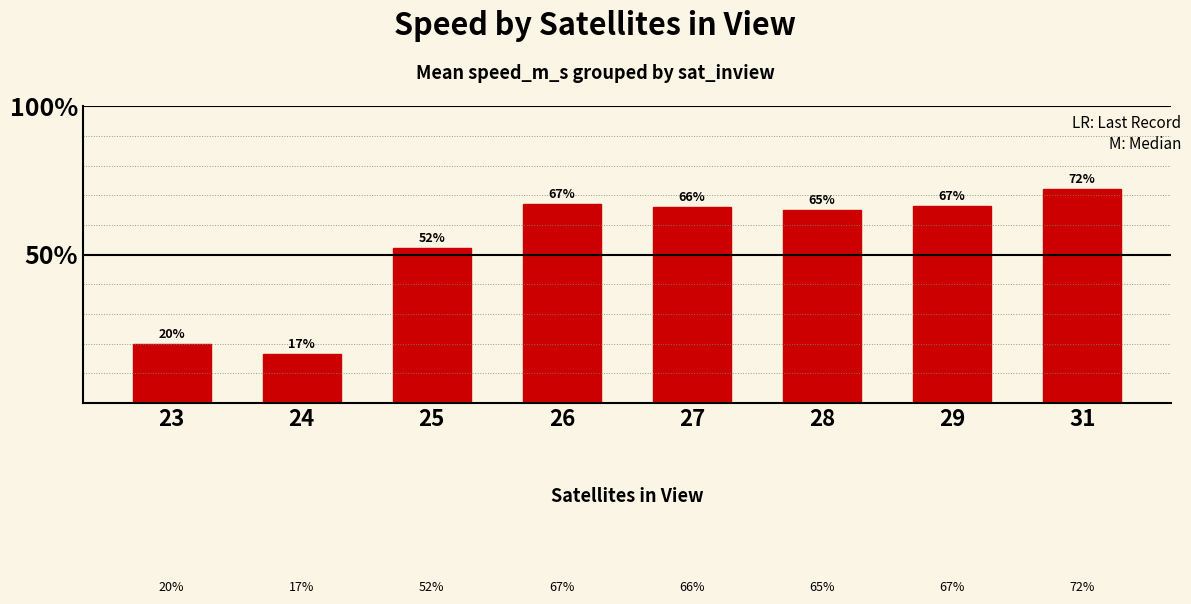

Are the bars horizontal?

No